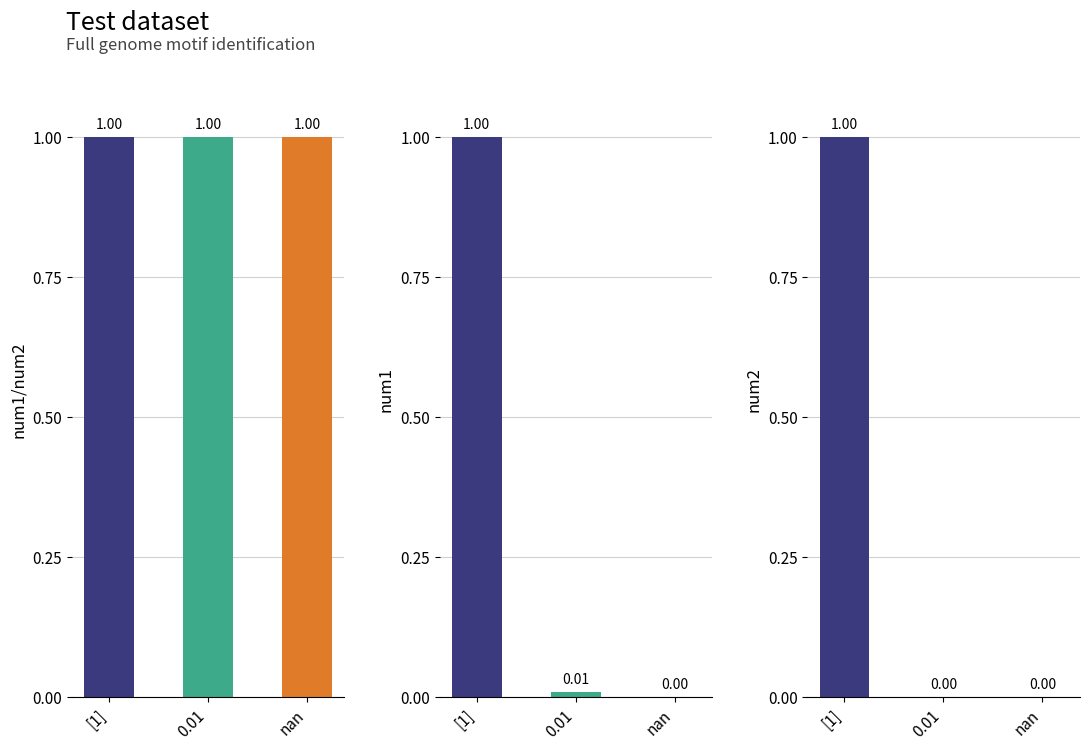

Rank the categories by num2 value from lowest to highest.

0.01, , [1]